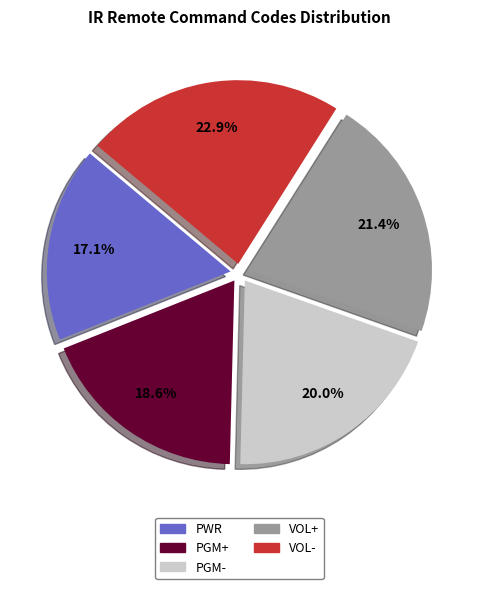

Between PGM+ and PGM-, which is larger?

PGM-